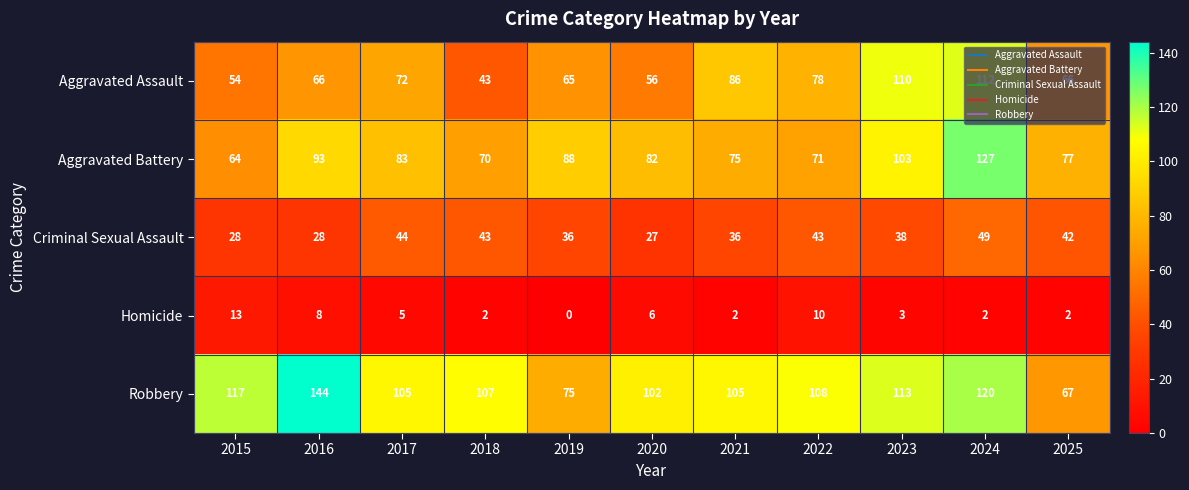

The Criminal Sexual Assault series shows 43 at 2018. True or false?

True